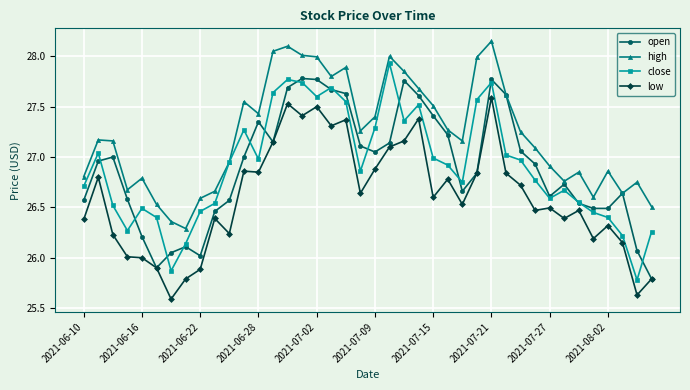

Which series has the largest total across all categories?

high